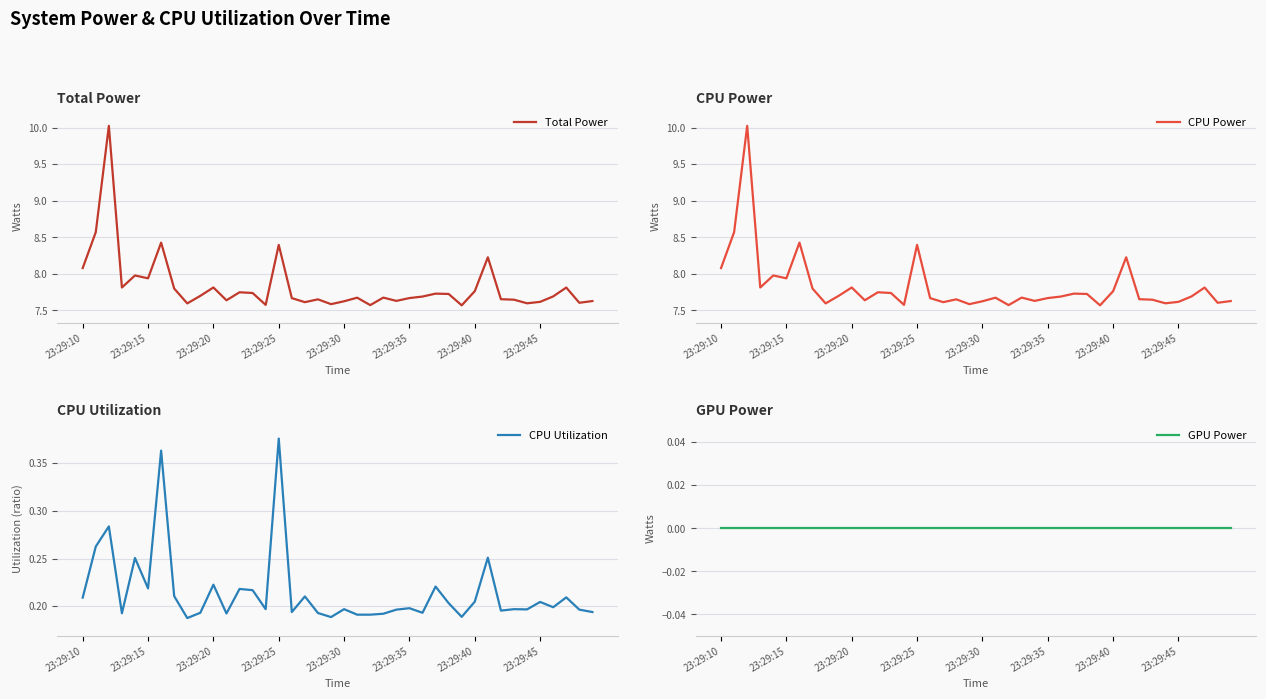

What is the value of the CPU Power point at the 14th from the left?

7.7